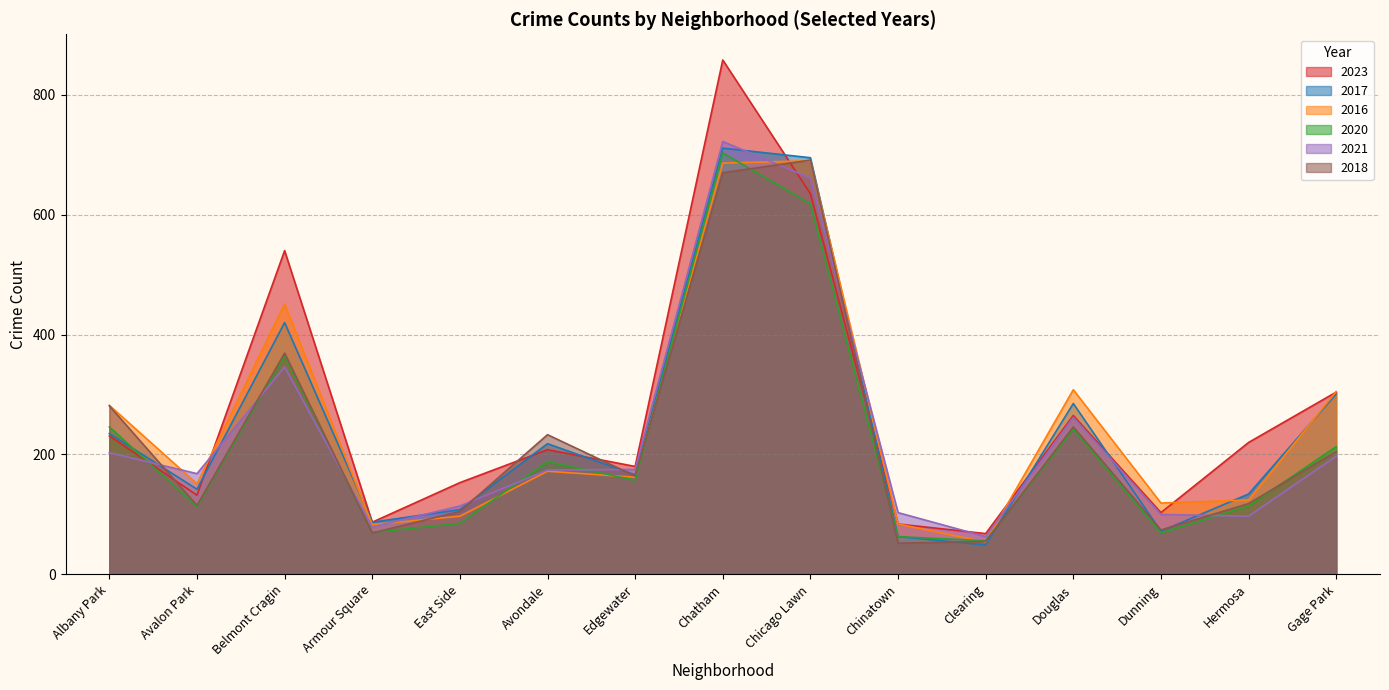

Between Chatham and Gage Park, which is larger?

Chatham